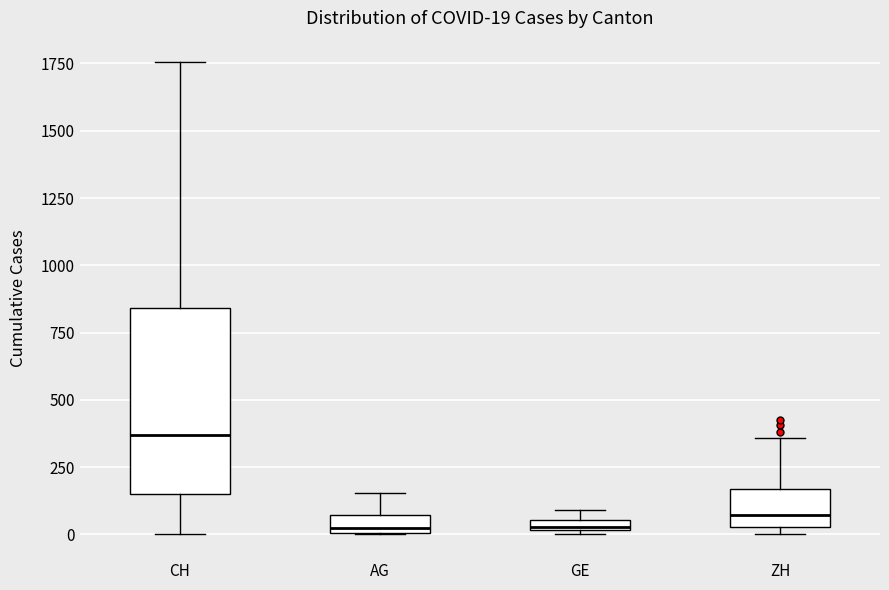

Comparing the boxes themselves (not the whiskers), which one is the tallest?

CH